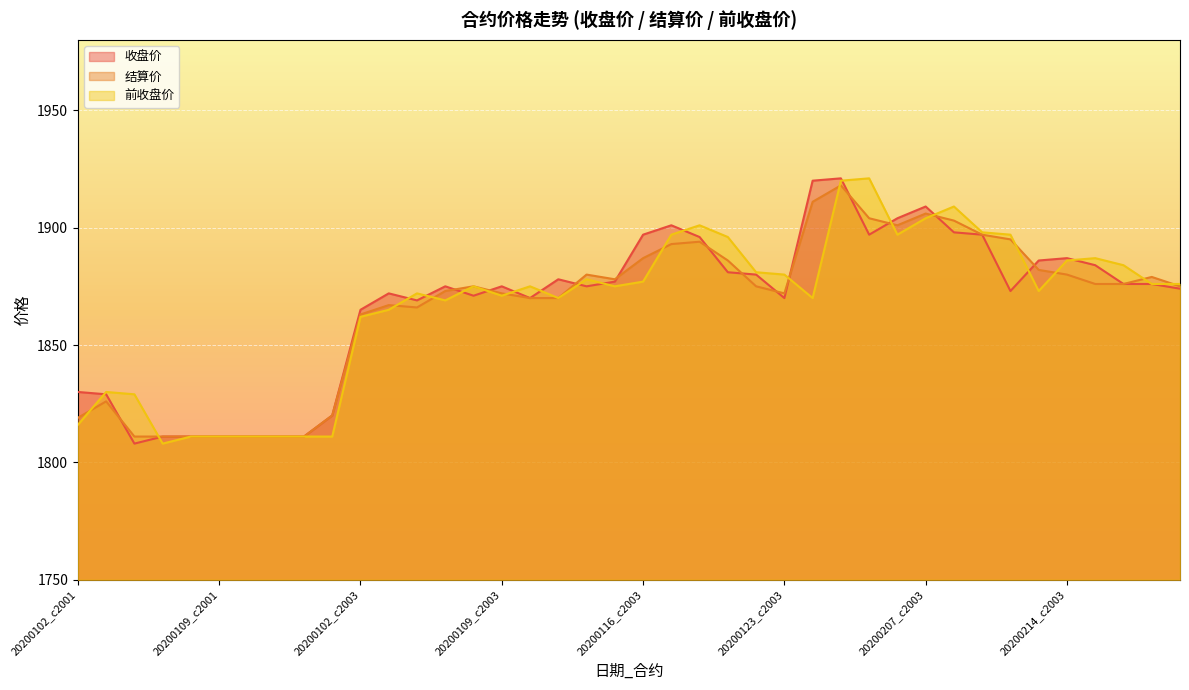

Where does the 前收盘价 series first go above 1875?

20200114_c2003